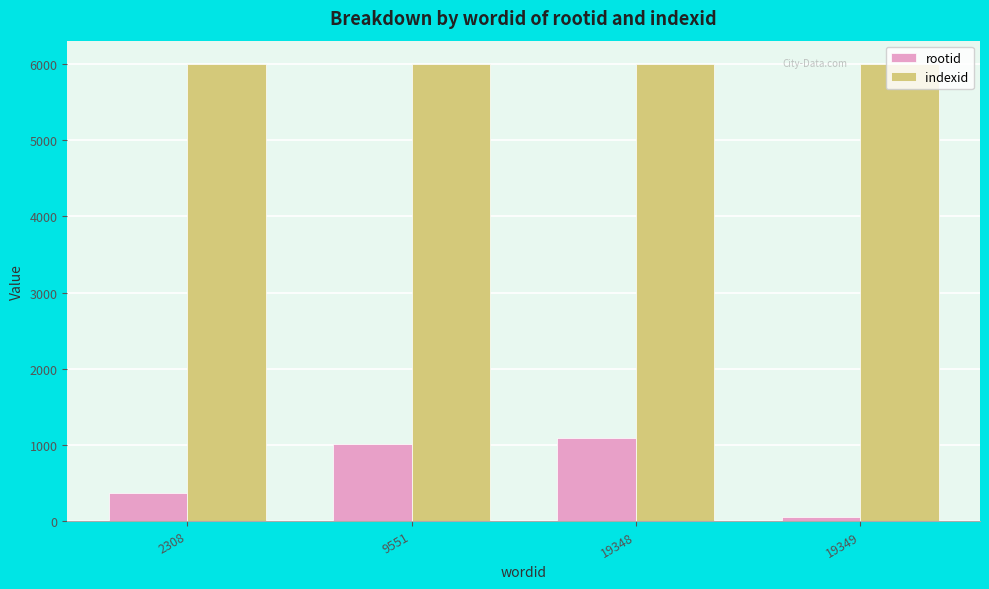

What is the total value across all series at 9551?

7014